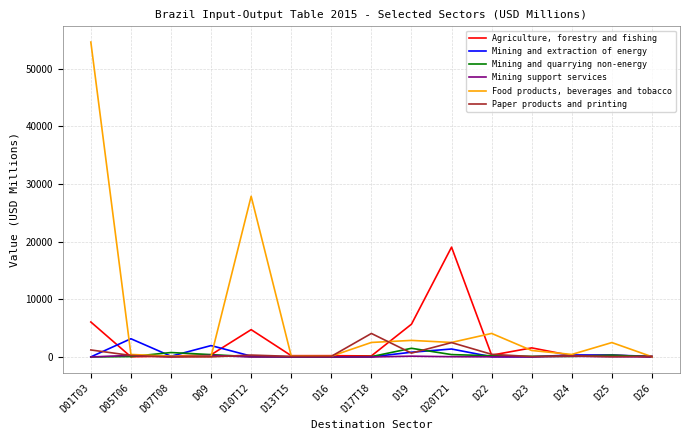

What is the average value of the Mining support services series?

71.5